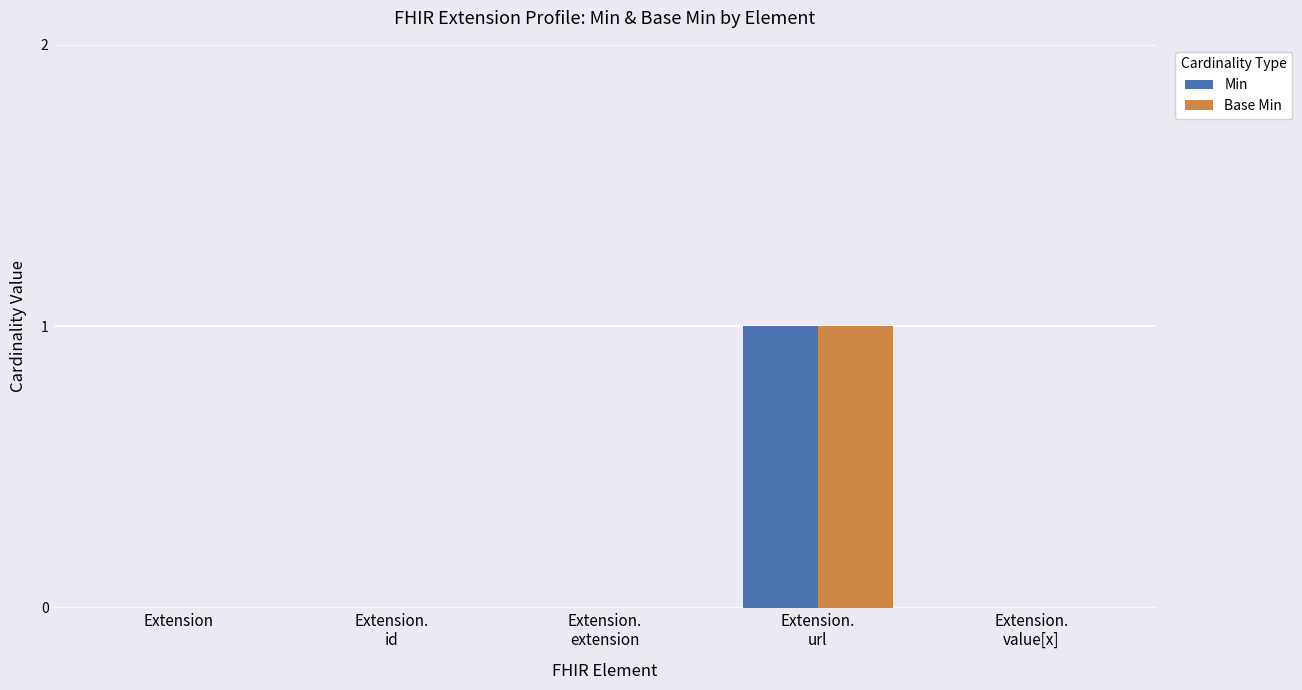

What are all the series names shown in the legend?

Min, Base Min